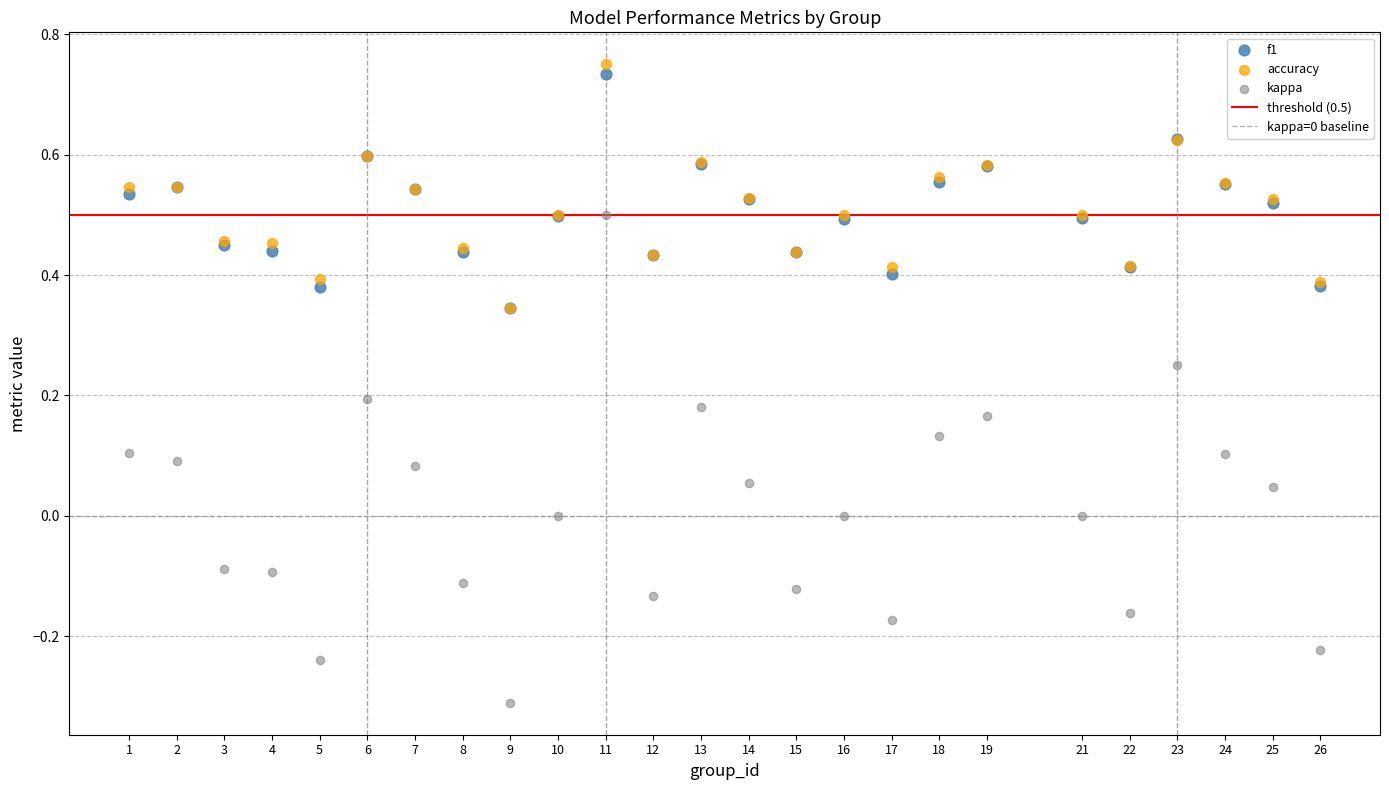

Which series reaches the minimum Y coordinate?

kappa